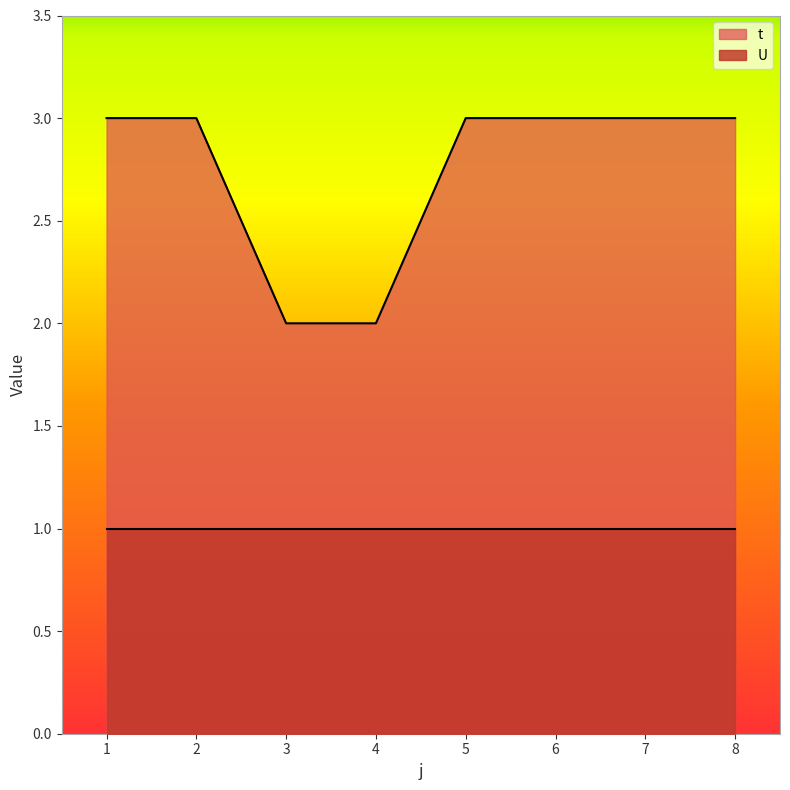

Is it true that the value at 7 is 3?

True